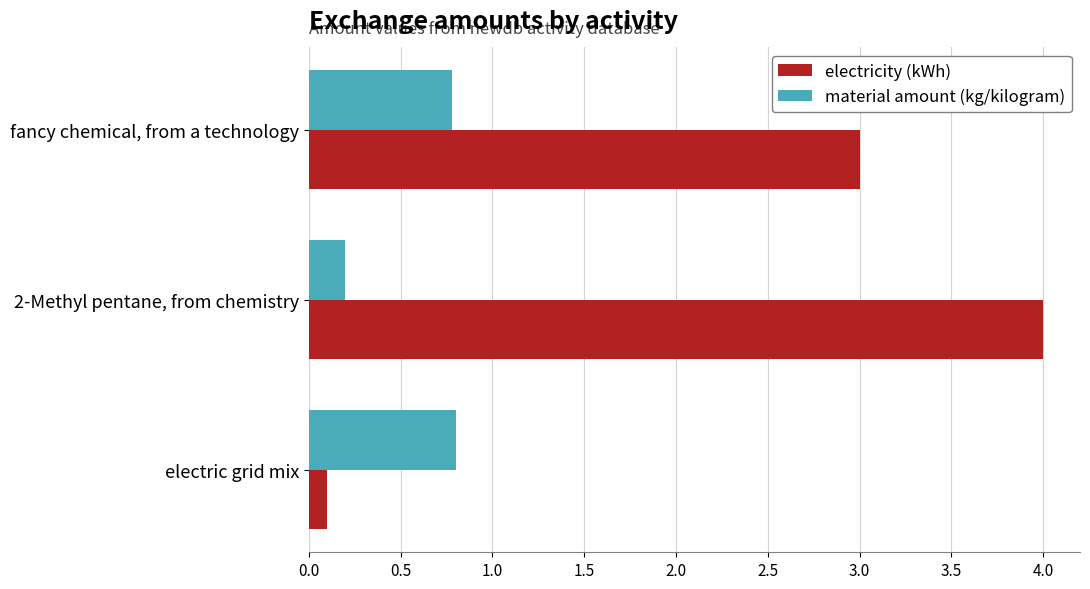

The electricity (kWh) series shows 3.0 at fancy chemical, from a technology. True or false?

True